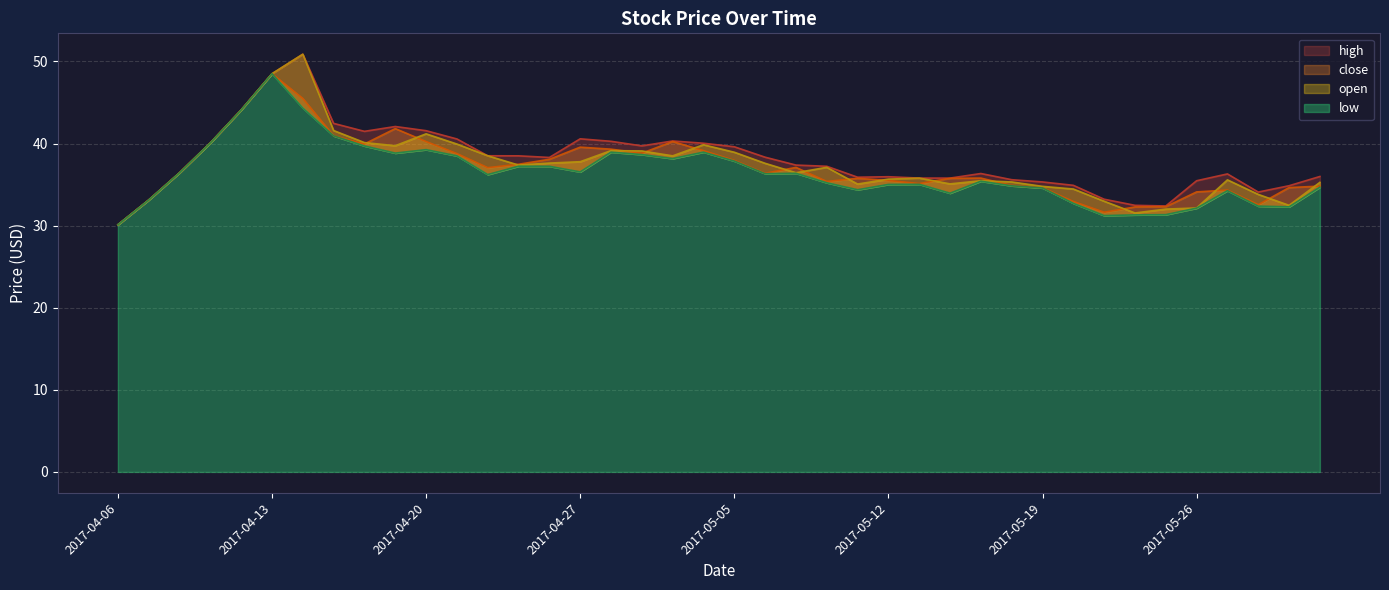

Where is the first local maximum for open?

2017-04-14